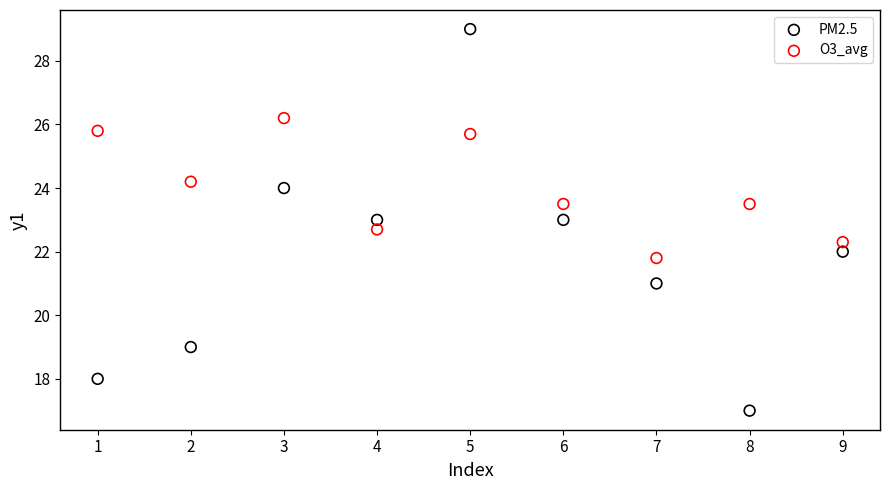

Across all data points, what is the range of Y values (max minus min)?

12.0